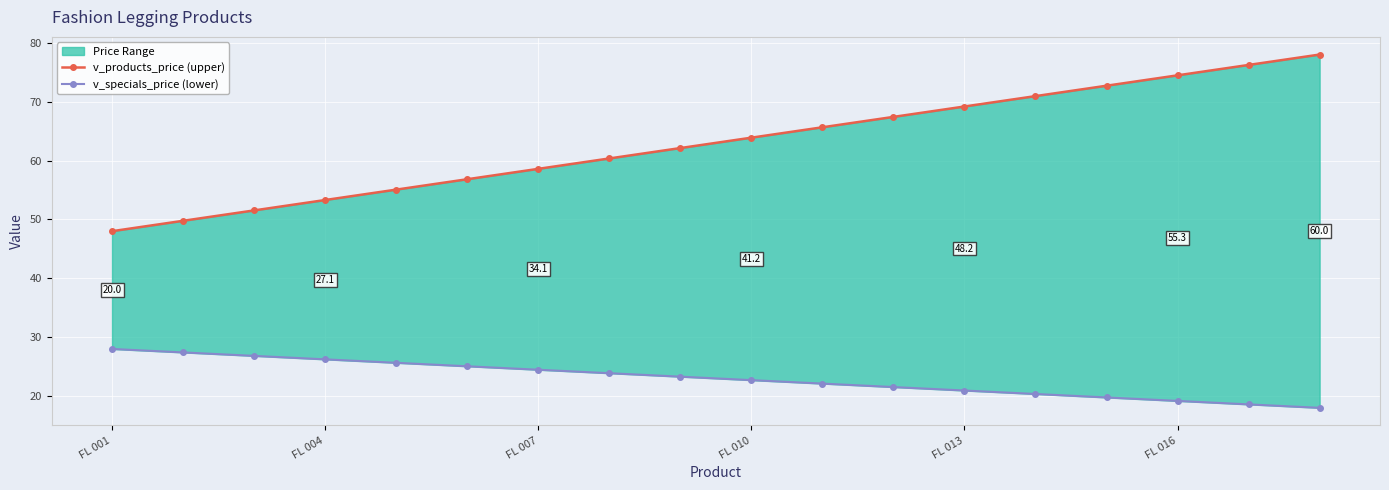

Which series changed the most between FL 001 and FL 013?

v_products_price (upper)